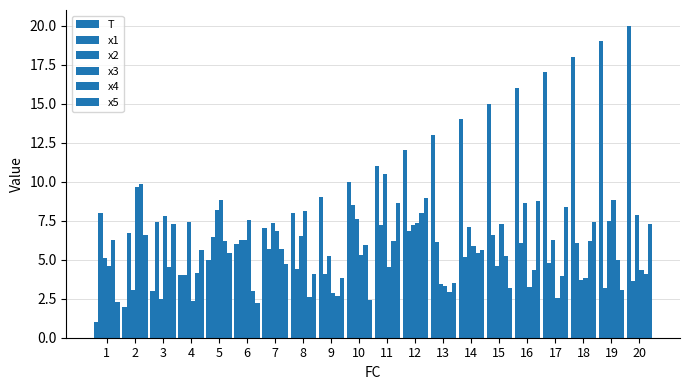

At 7, list the series in order from largest to smallest.

x2, T, x3, x1, x4, x5